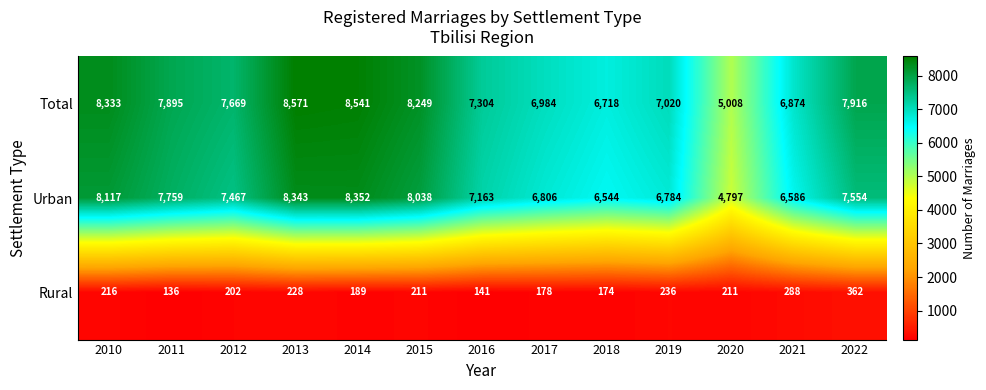

What is the total value across all series at 2017?

13968